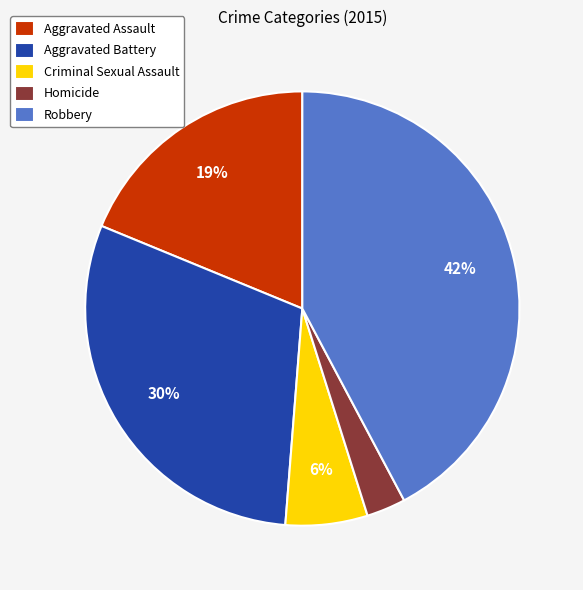

To the nearest percent, what percentage of the pie is Criminal Sexual Assault?

6%